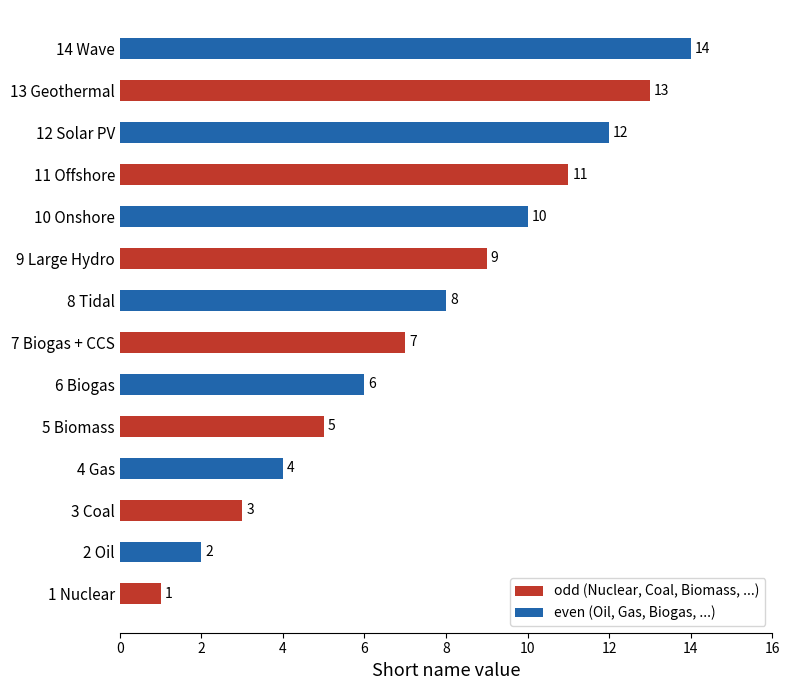

Reading left to right, what are all the values shown in this chart?

1 Nuclear=1	2 Oil=2	3 Coal=3	4 Gas=4	5 Biomass=5	6 Biogas=6	7 Biogas + CCS=7	8 Tidal=8	9 Large Hydro=9	10 Onshore=10	11 Offshore=11	12 Solar PV=12	13 Geothermal=13	14 Wave=14